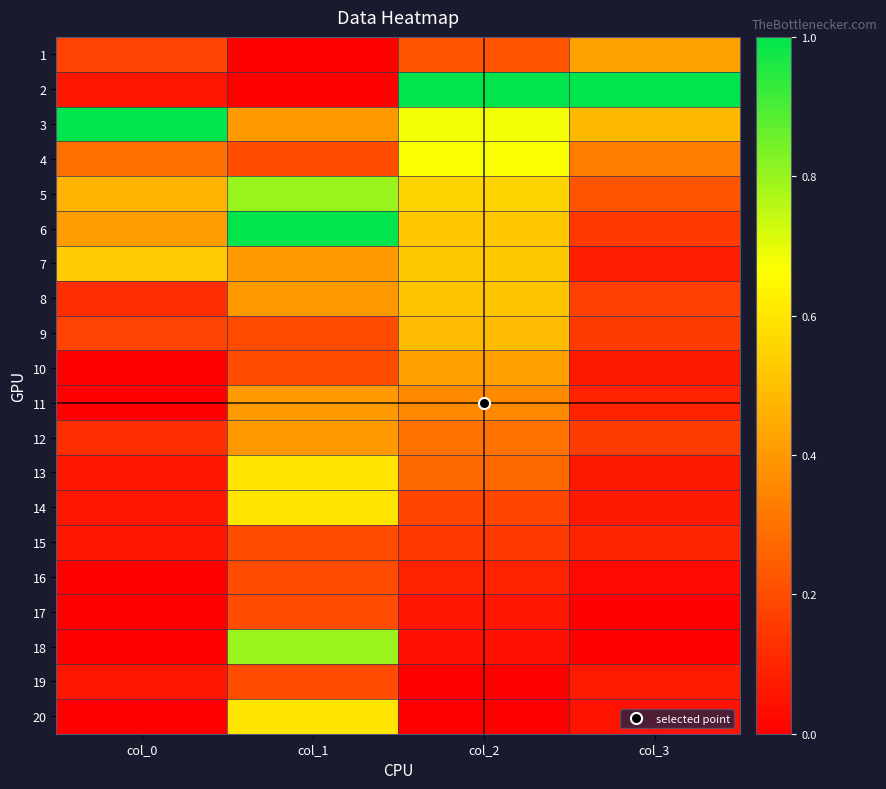

Rank the series at col_0 from lowest to highest value.

10, 11, 16, 17, 18, 20, 2, 13, 14, 15, 19, 8, 12, 1, 9, 4, 6, 5, 7, 3